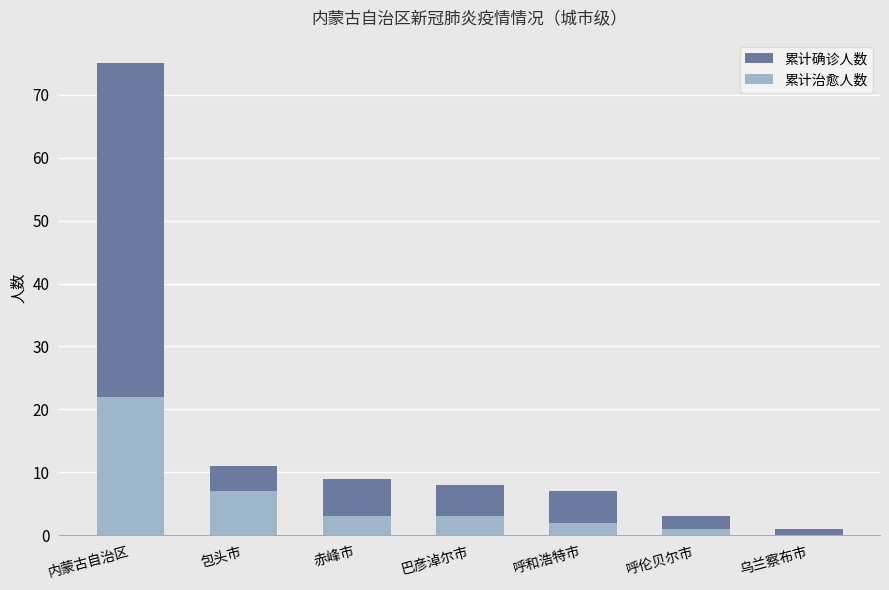

What is the spread (max minus min) of values at 呼伦贝尔市?

2